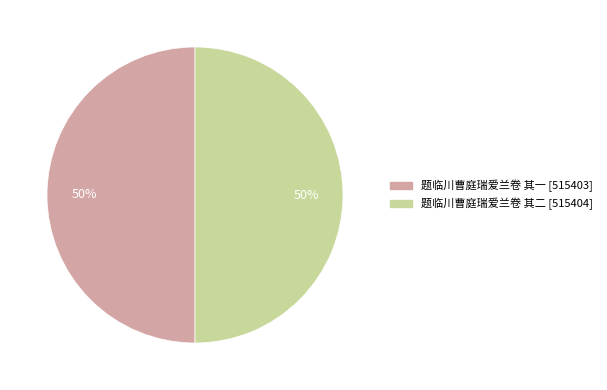

To the nearest percent, what is the average slice percentage?

50%